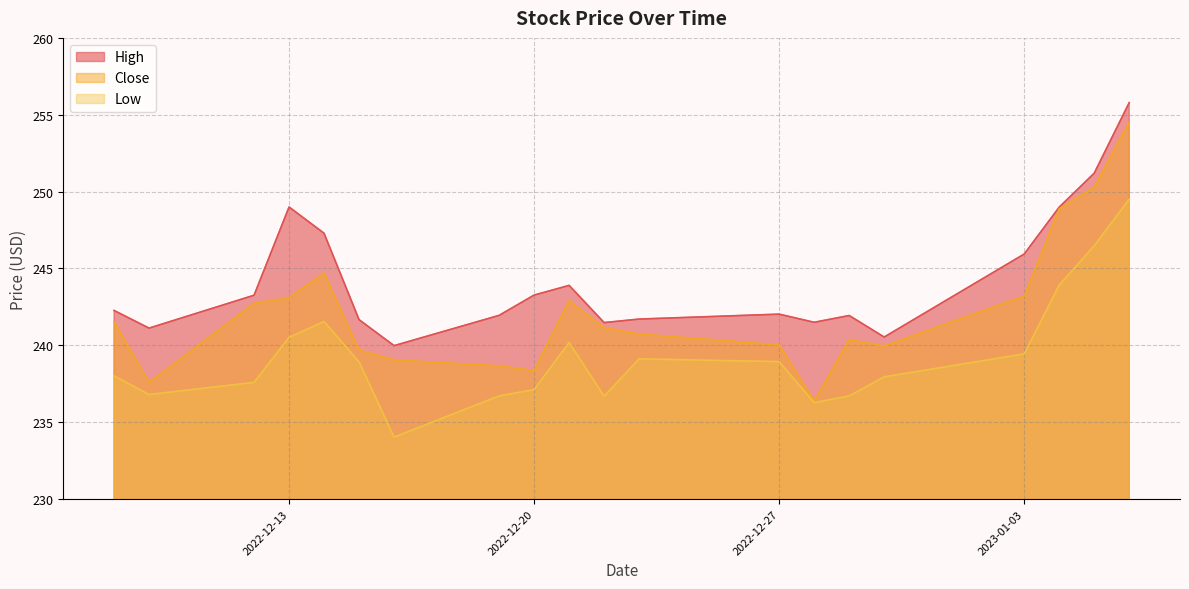

List the series in order of their overall mean, lowest first.

Low, Close, High